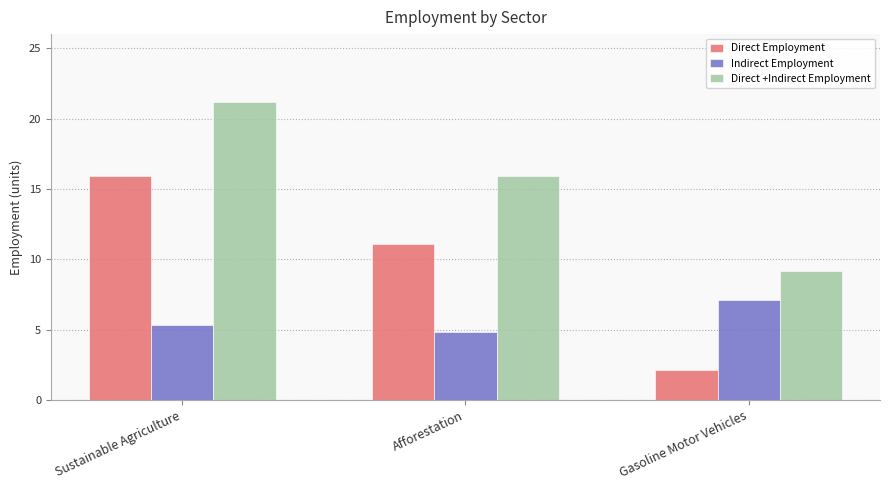

The Direct Employment series shows 2.1 at Gasoline Motor Vehicles. True or false?

True